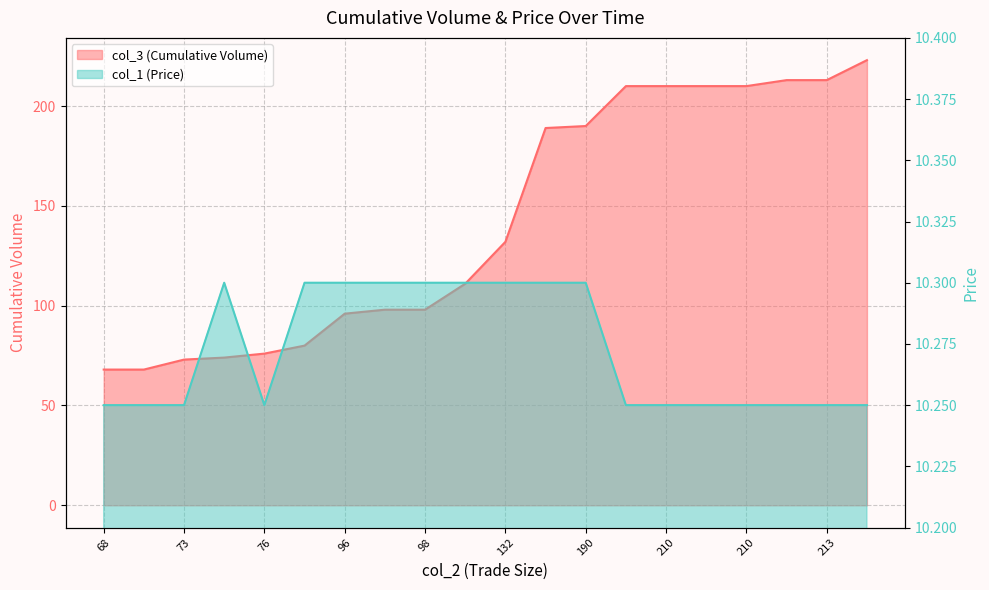

True or false: col_3 (Cumulative Volume) has more than 1 points higher than both neighbors.

False